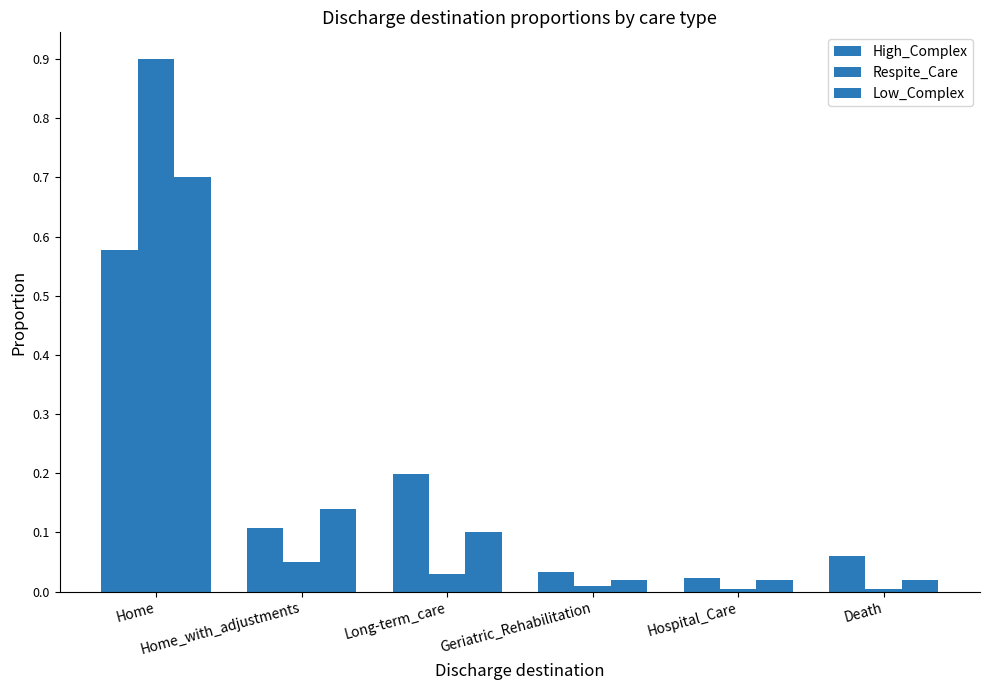

Does the chart contain stacked bars?

No